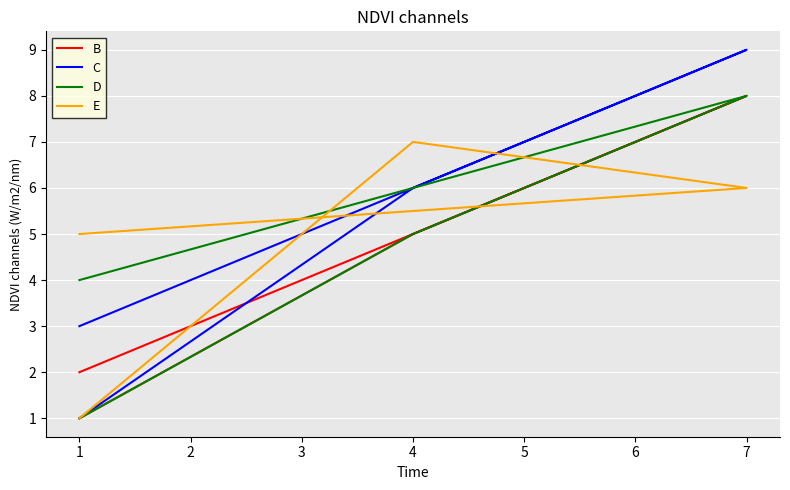

Is it true that C equals 2 at 1?

False